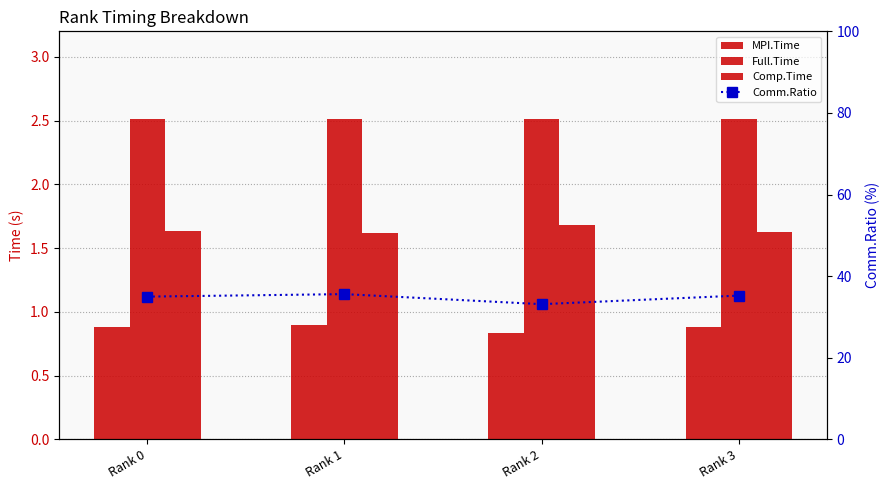

How many categories are shown in the chart?

4